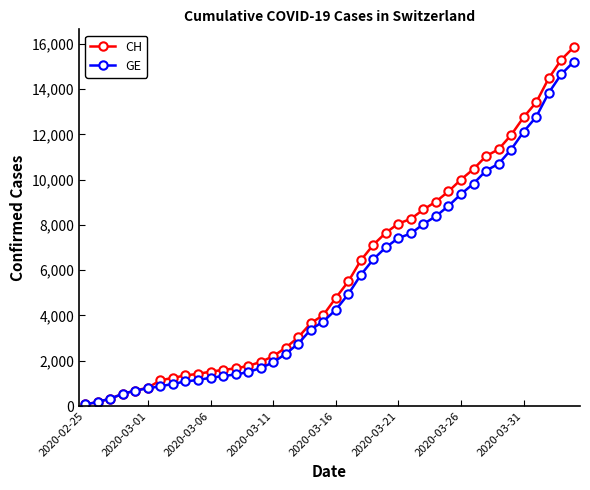

What is the greatest value displayed?

15850